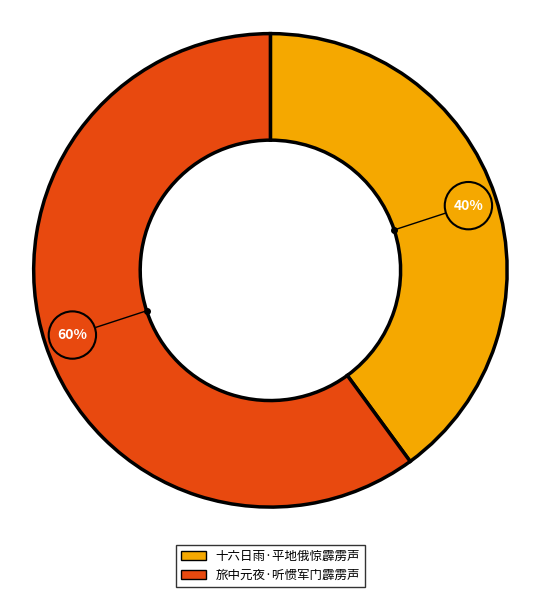

To the nearest percent, what is the difference between the 旅中元夜·听惯军门霹雳声 and 十六日雨·平地俄惊霹雳声 slice percentages?

20%